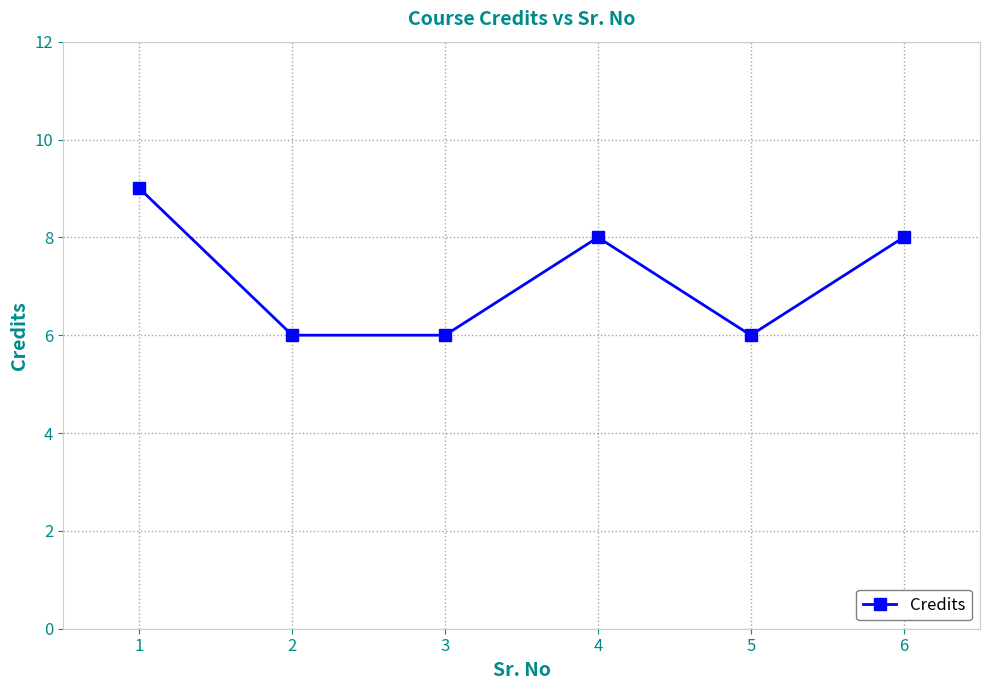

Reading left to right, what are all the values shown in this chart?

9	6	6	8	6	8